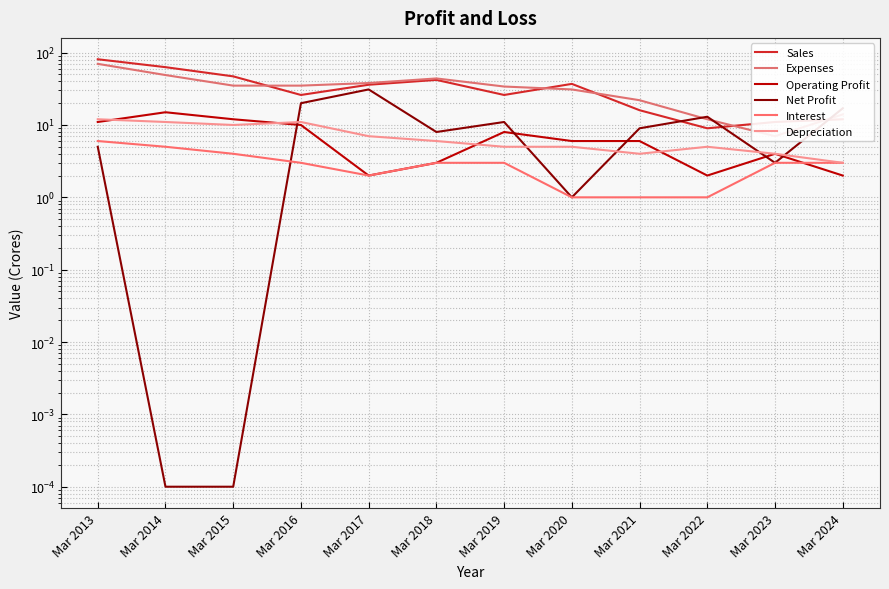

What is the difference between the highest and lowest values at Mar 2021?

21.0